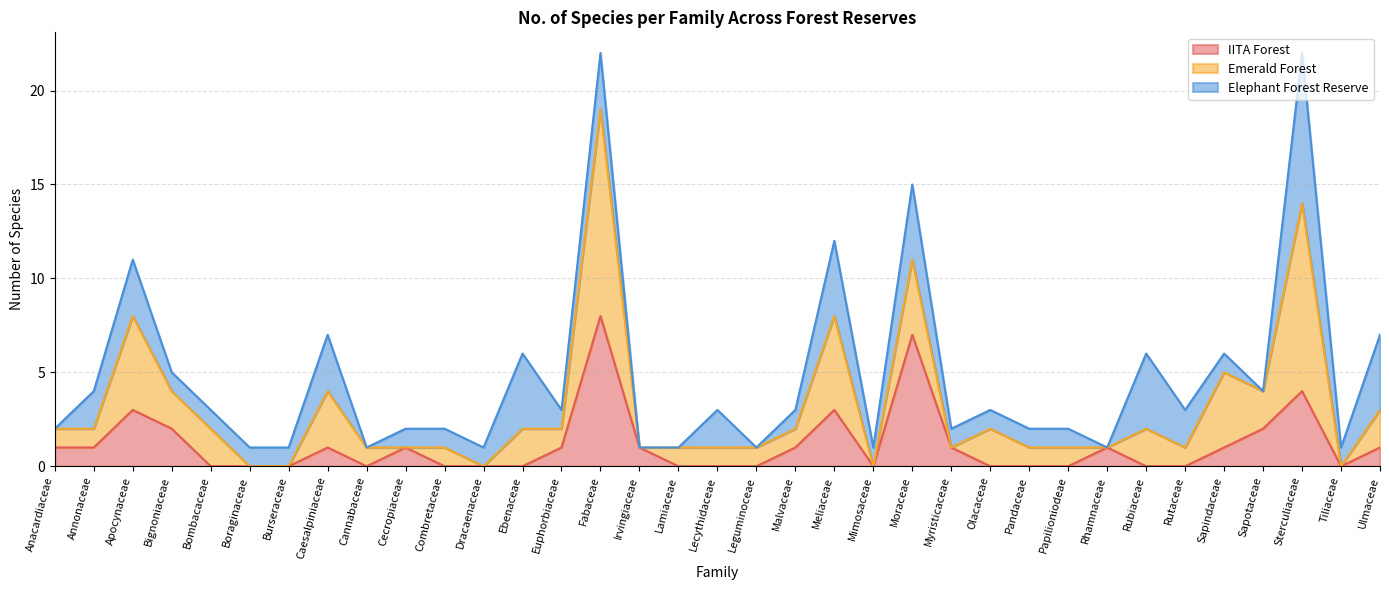

Read the Elephant Forest Reserve value at Burseraceae.

1